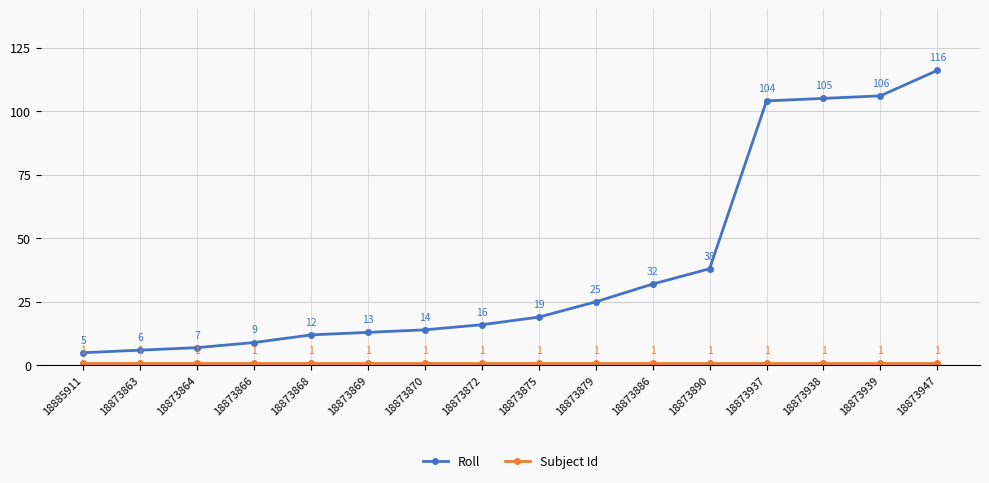

What is the difference between the maximum and second lowest values in the Roll series?

110